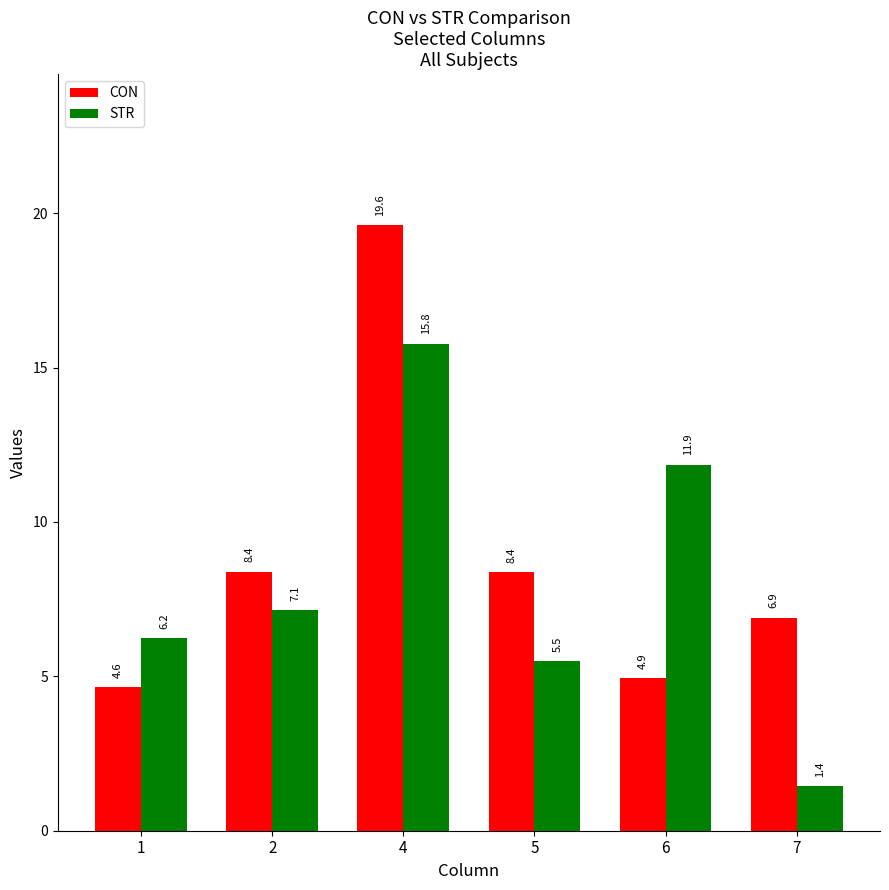

Reading left to right, what are all the values shown in this chart?

CON: 4.6	8.4	19.6	8.4	4.9	6.9
STR: 6.2	7.1	15.8	5.5	11.9	1.4